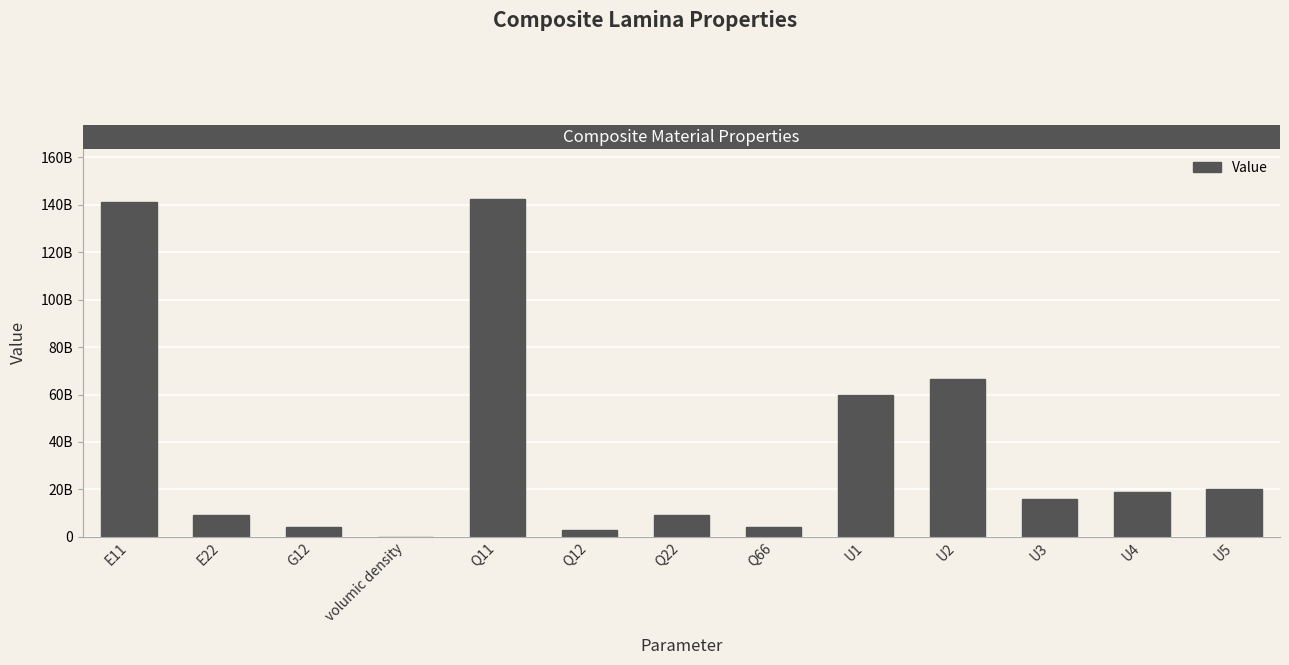

Are the bars horizontal?

No